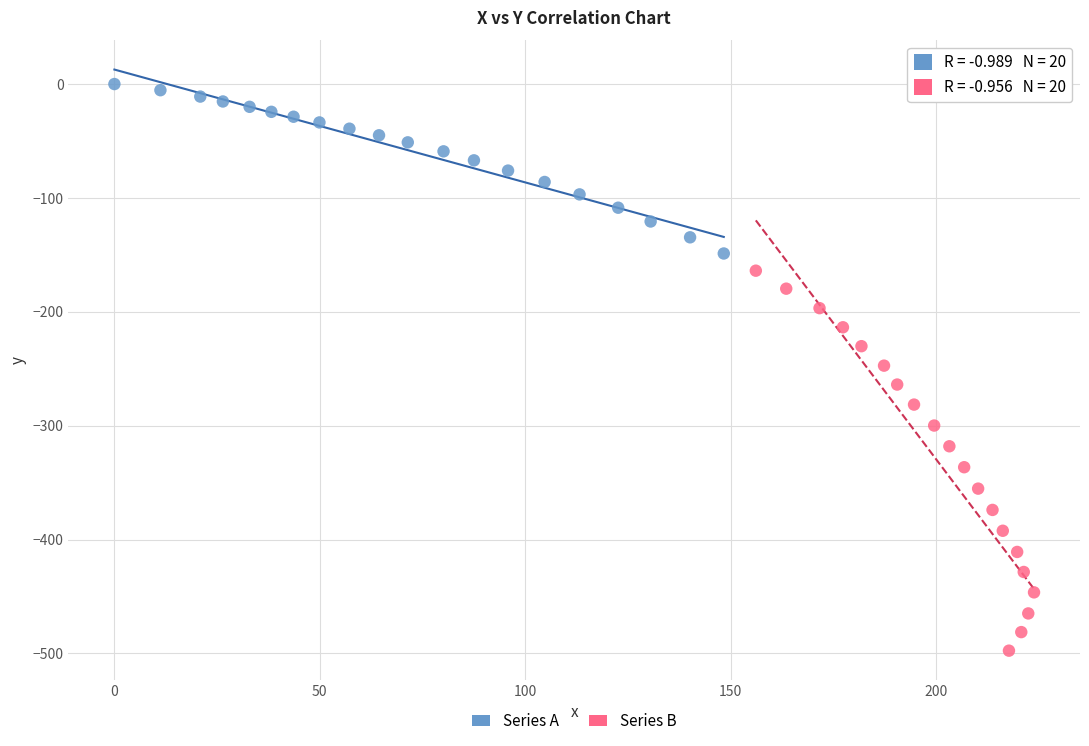

Which series has the widest spread of Y values?

Series B